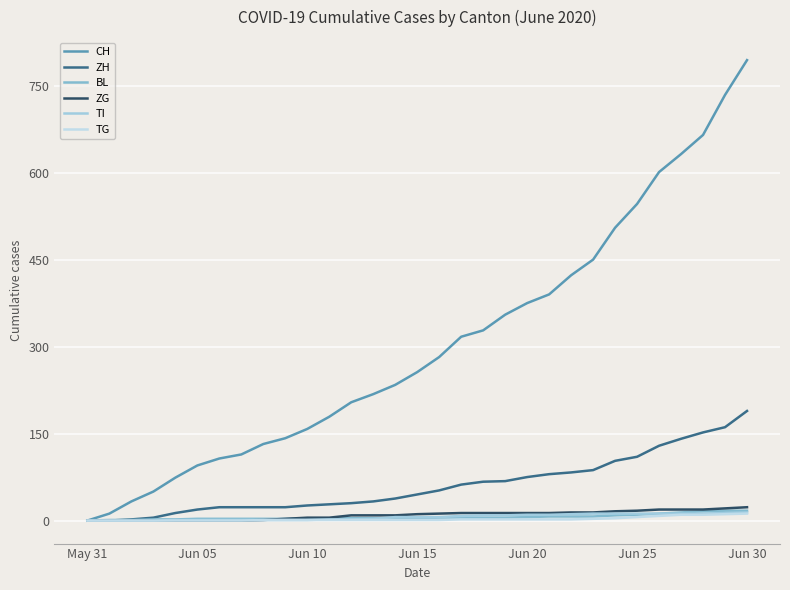

How many lines are shown in the chart?

6